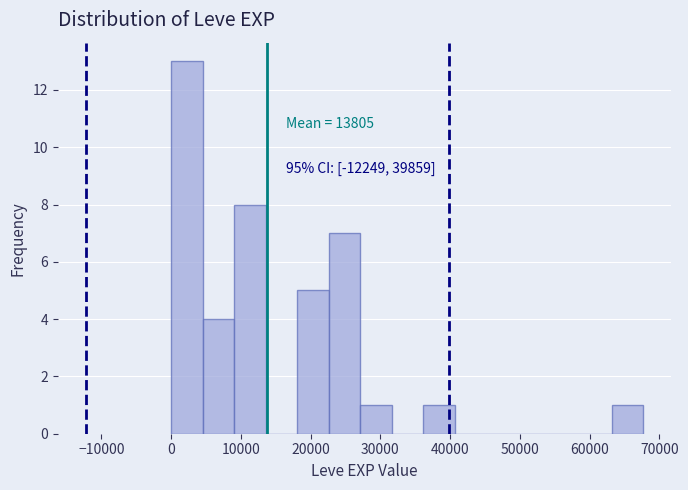

Which range on the x-axis has the tallest bar?

0 to 5000